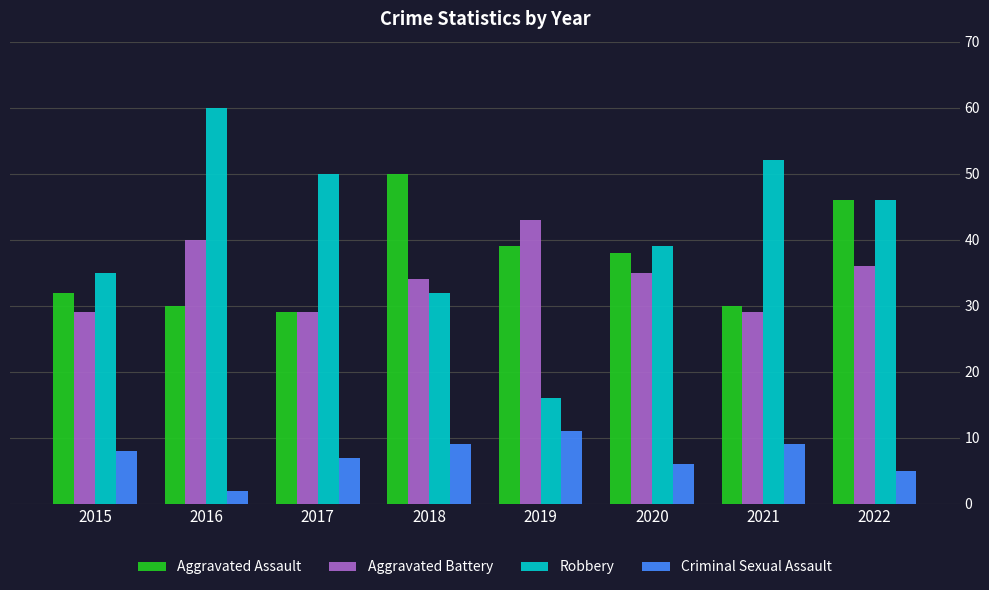

At how many categories does at least one series exceed 49?

4